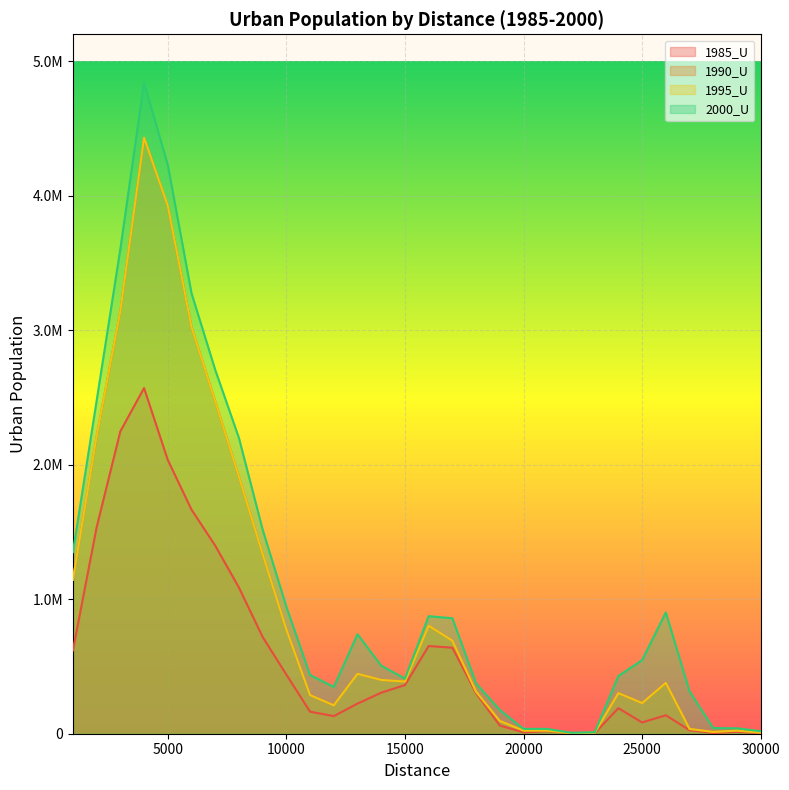

What is the difference between the highest and lowest values at 6000?

1609334